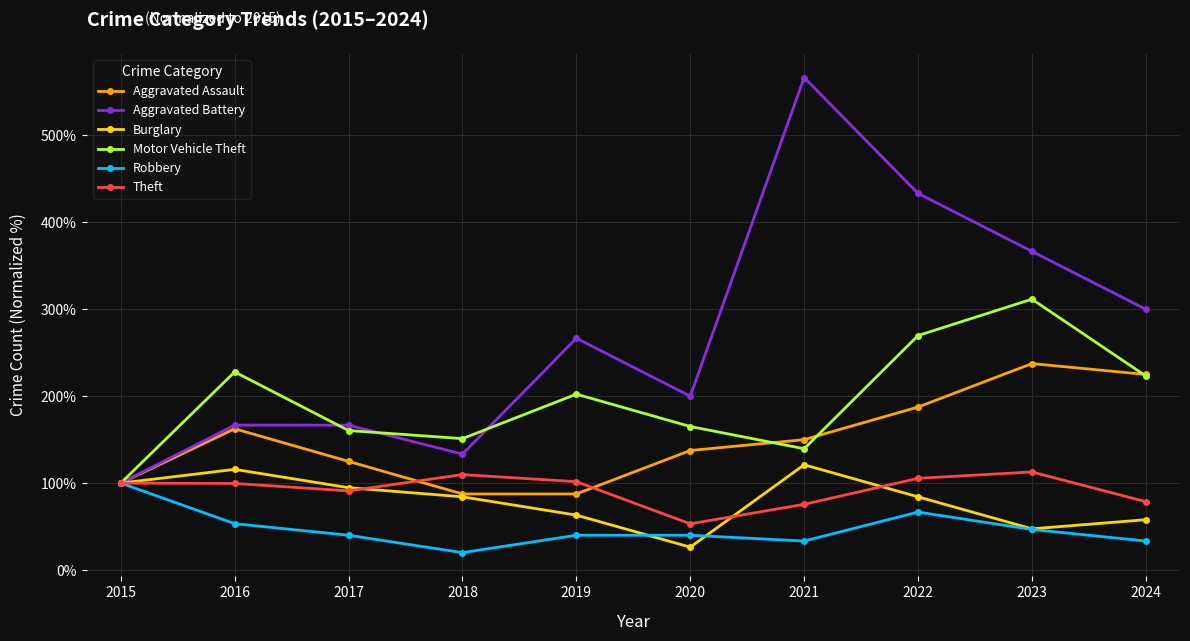

Is this an area chart (filled region under the line)?

No